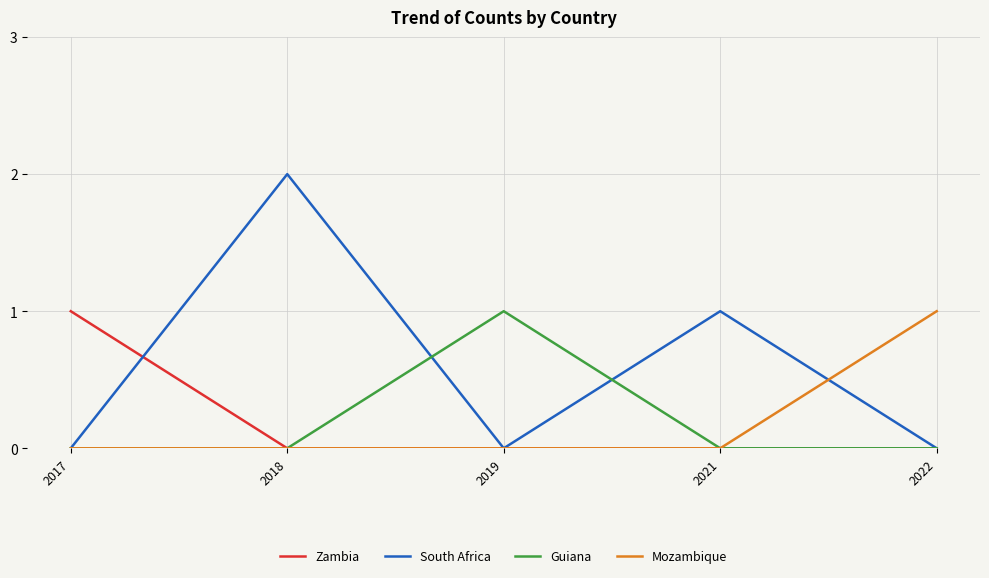

Is it true that South Africa equals 1 at 2022?

False